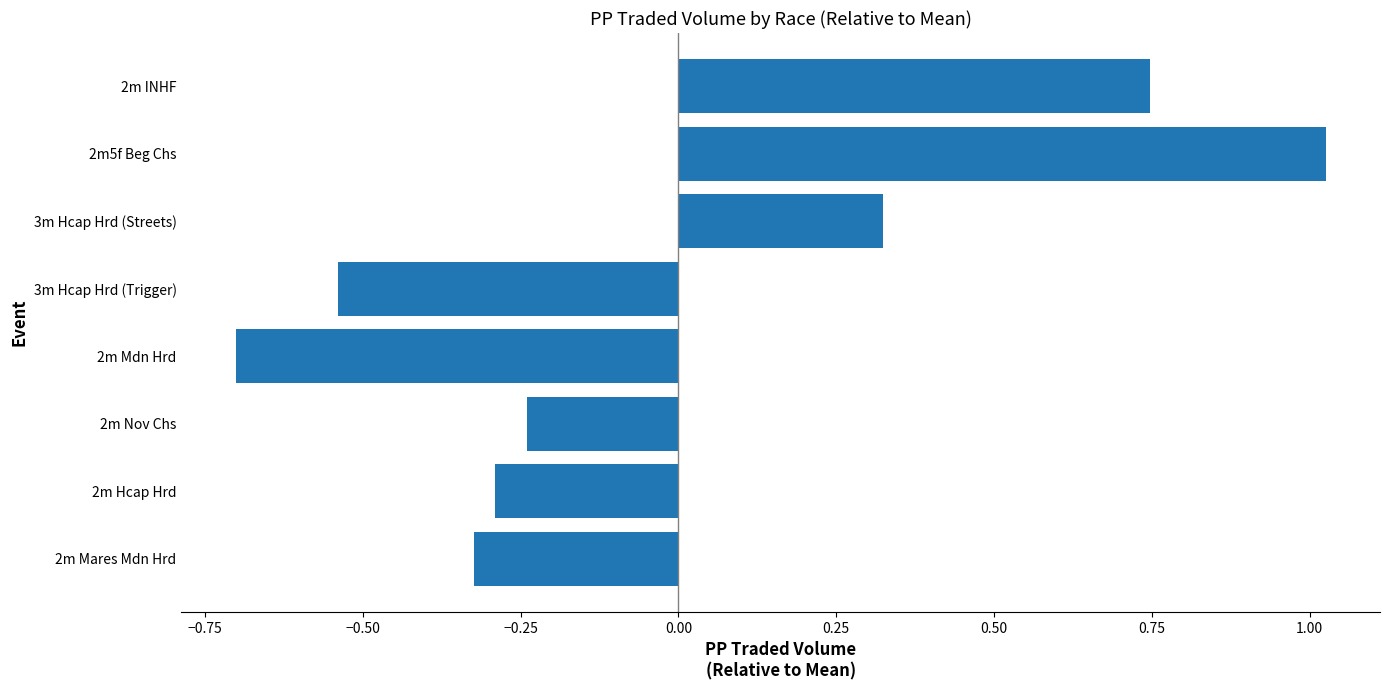

List the labels in order of value, smallest first.

2m Mdn Hrd, 3m Hcap Hrd (Trigger), 2m Mares Mdn Hrd, 2m Hcap Hrd, 2m Nov Chs, 3m Hcap Hrd (Streets), 2m INHF, 2m5f Beg Chs